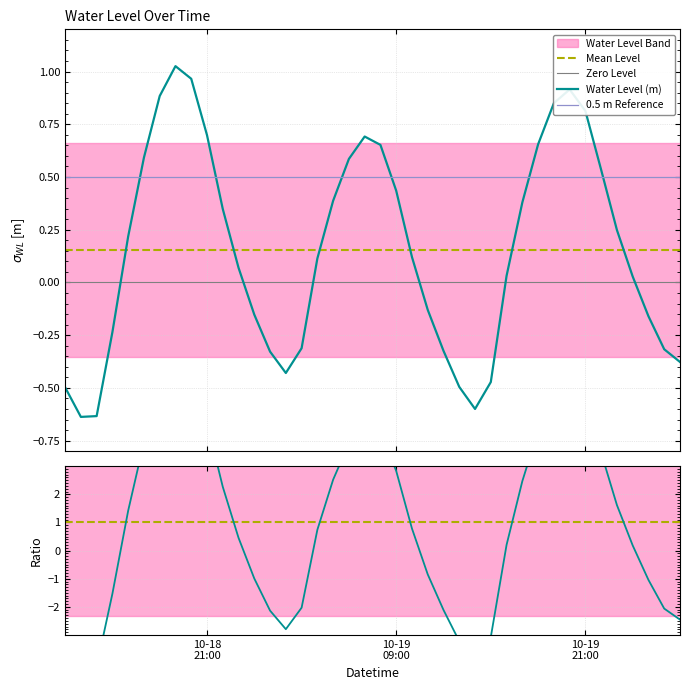

The chart shows a value of 0.6 at 2023-10-18 22:00:00. True or false?

False